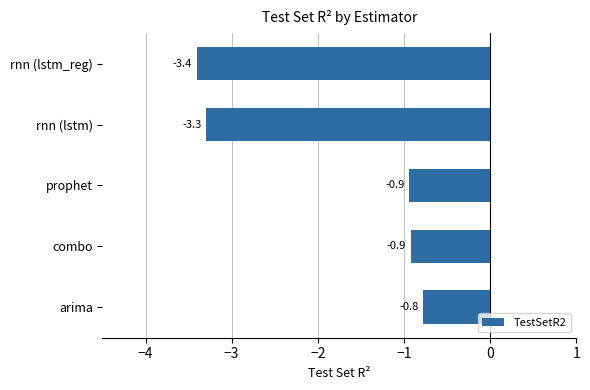

Count the values in the range -3 to 0.

3